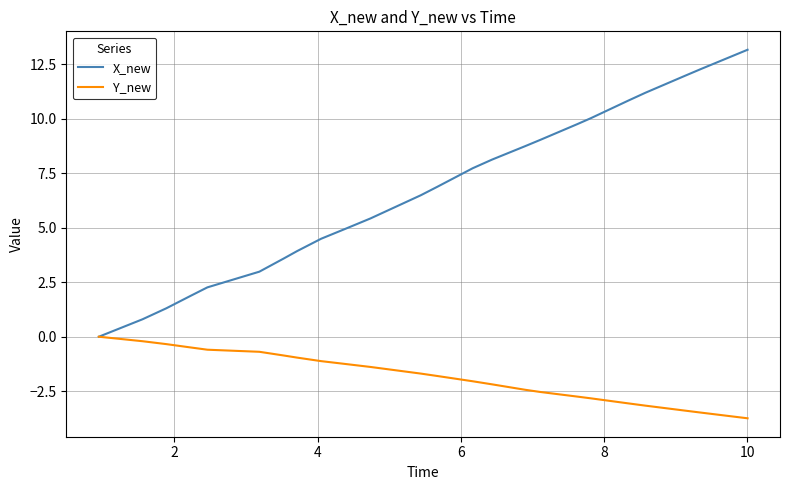

Which series has the largest range (max minus min)?

X_new